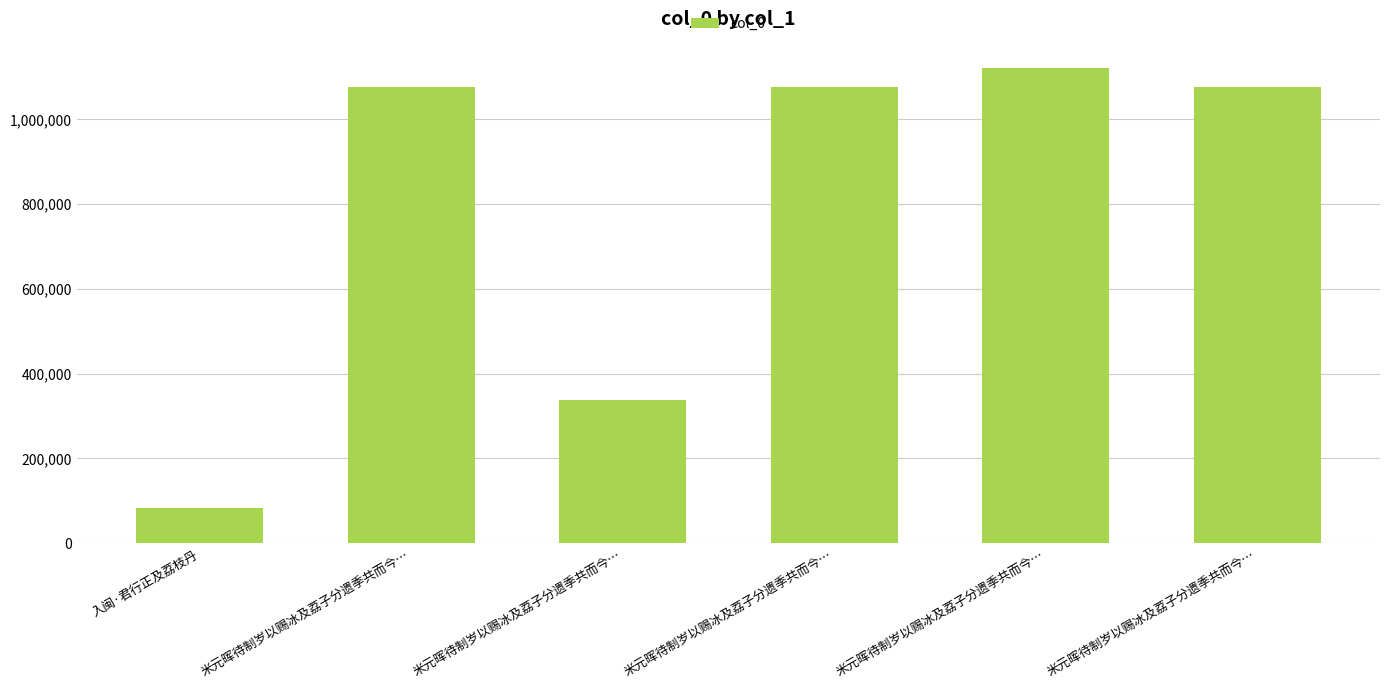

What is the difference between the second highest and minimum values?

994224